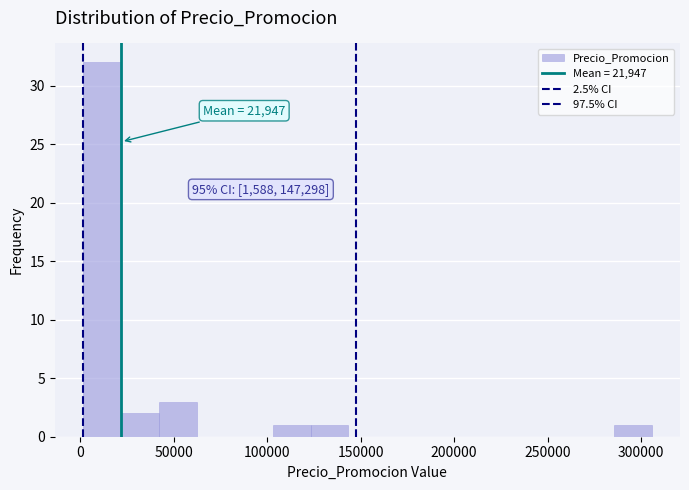

Over which range of the x-axis is the bar tallest?

0 to 20000